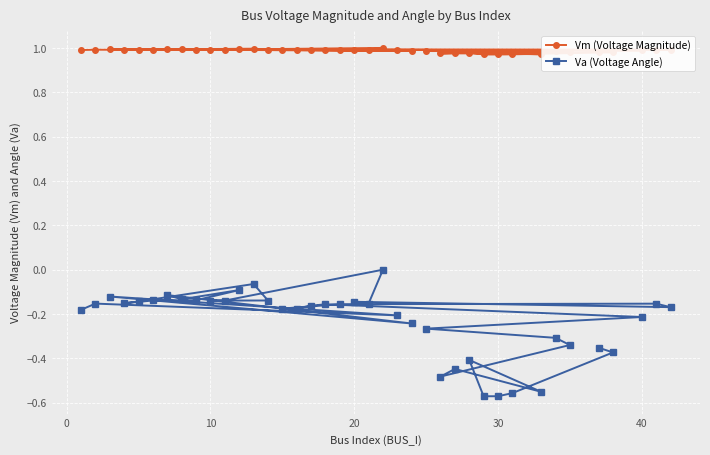

Rank the series by their maximum value, from lowest to highest.

Va (Voltage Angle), Vm (Voltage Magnitude)